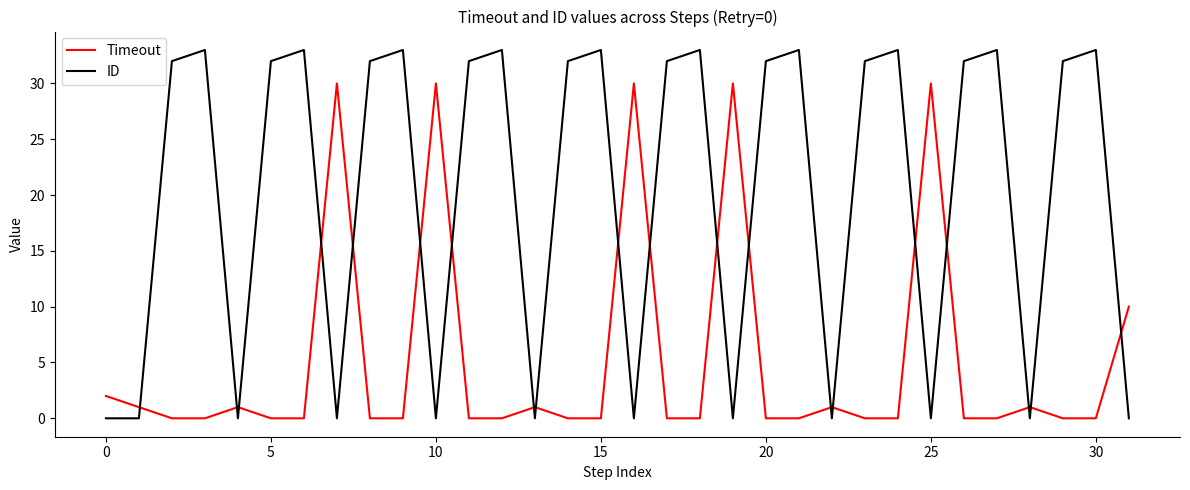

Which series has the largest total across all categories?

ID